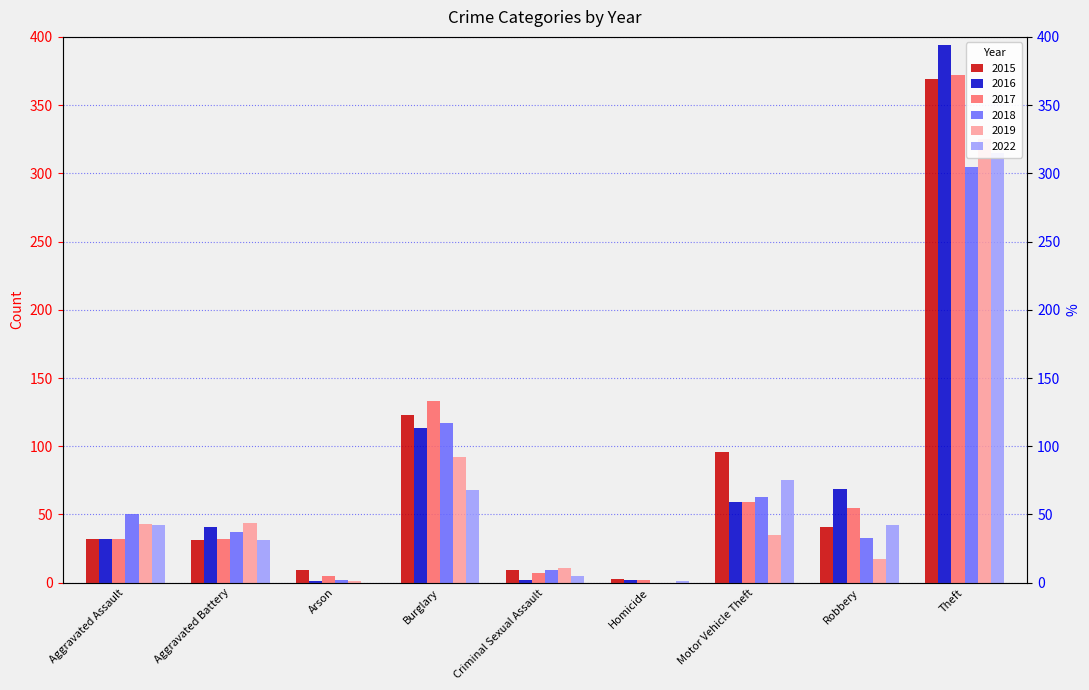

What position from the right is Aggravated Assault?

9